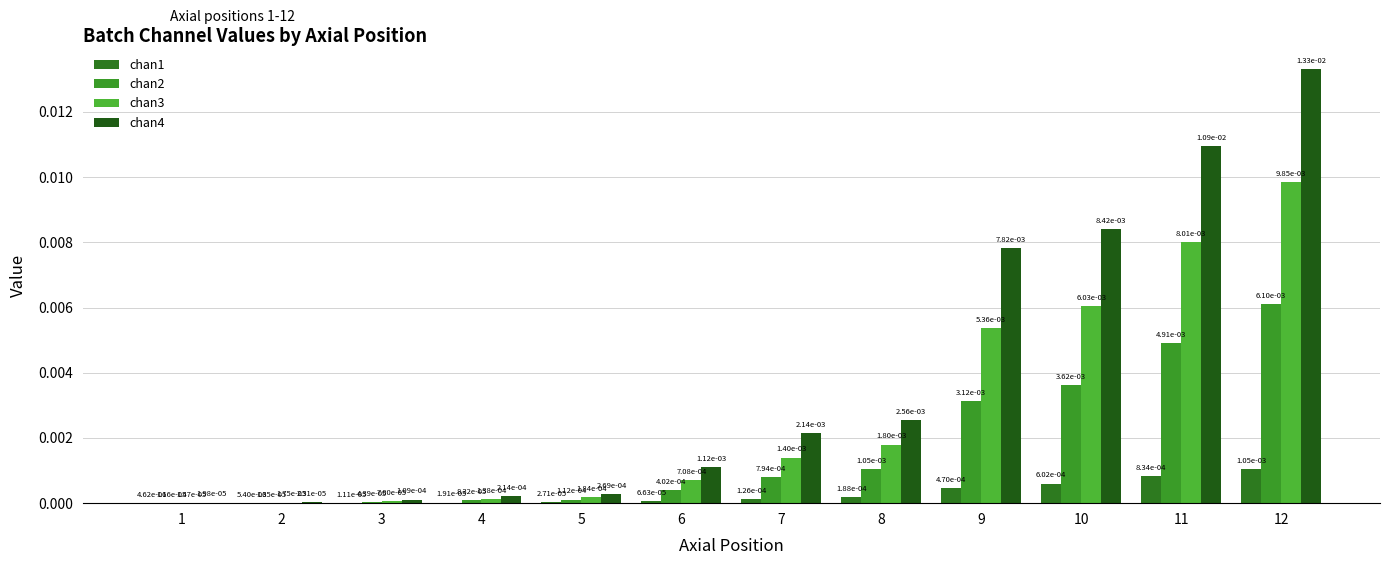

List the series in order of their peak value, highest first.

chan4, chan3, chan2, chan1